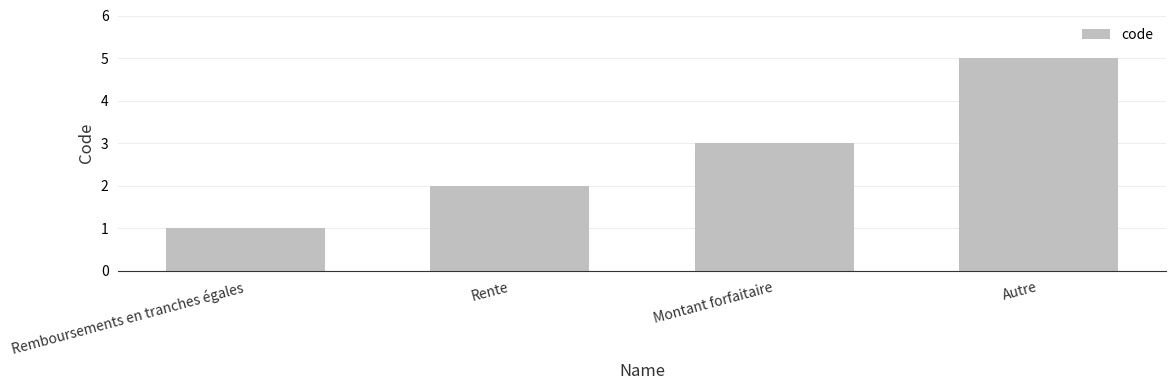

Count the number of data series in this chart.

1